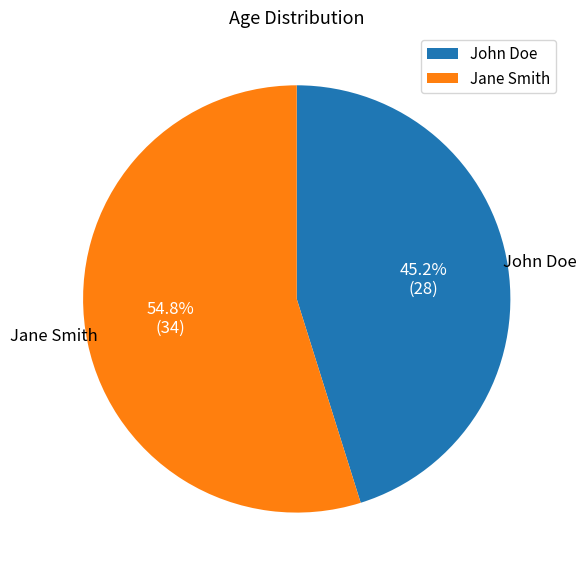

Do John Doe and Jane Smith together represent more than half of the pie?

Yes